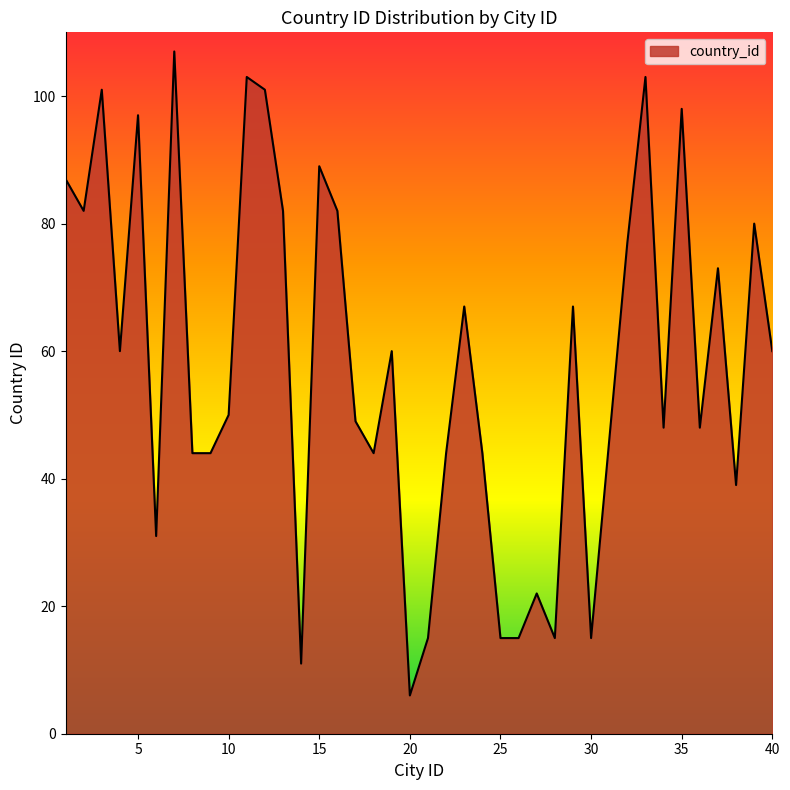

What is the greatest value displayed?

107